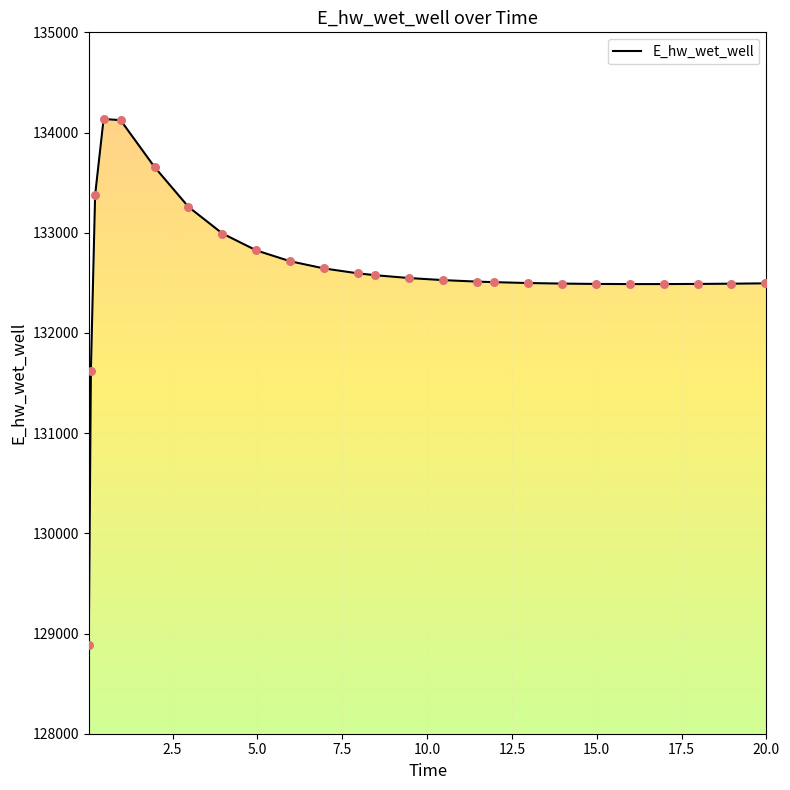

Approximately how many times larger is the value at 3.96875 compared to 17.96875?

1.0